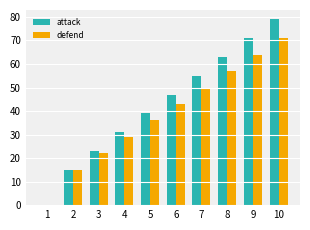

What is the total value across all series at 6?

90